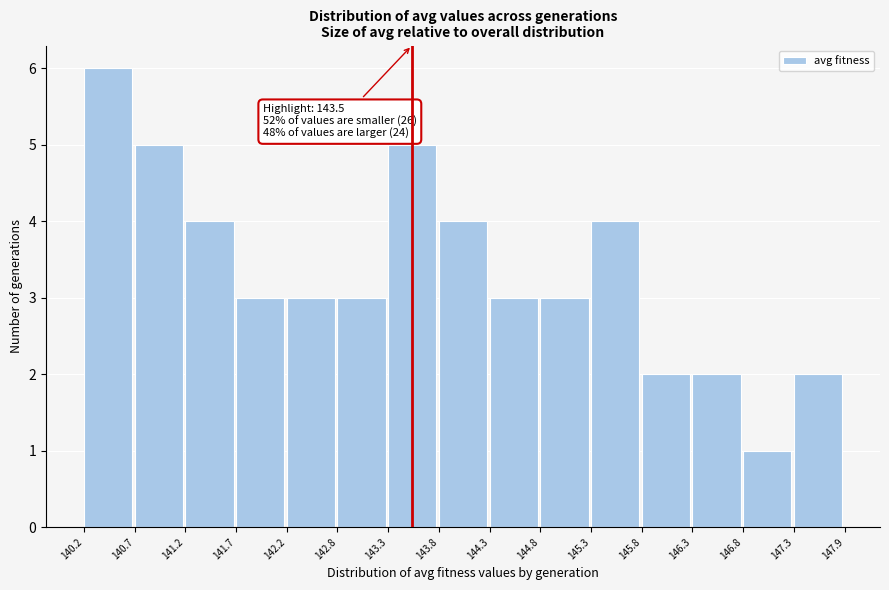

Over which range of the x-axis is the bar tallest?

140.2 to 140.7